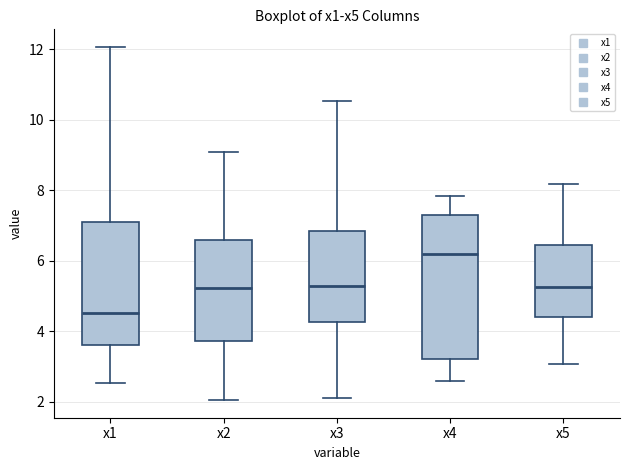

Which box is the tallest, from its lower edge to its upper edge?

x4